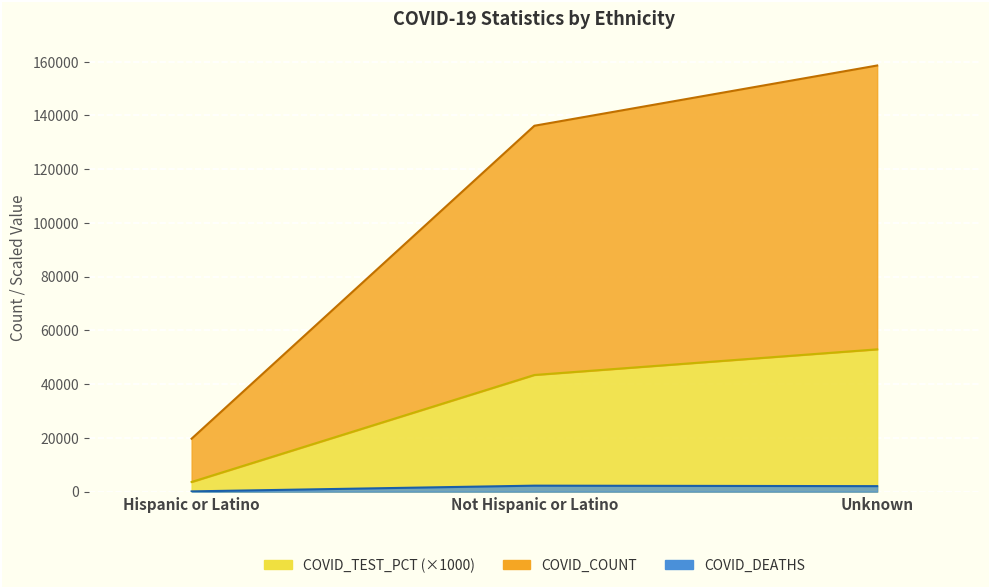

Which category has the highest value in the COVID_COUNT series?

Unknown